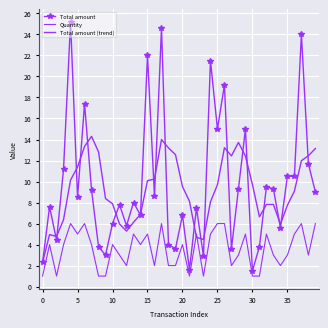

True or false: Total amount has more than 1 points higher than both neighbors.

True